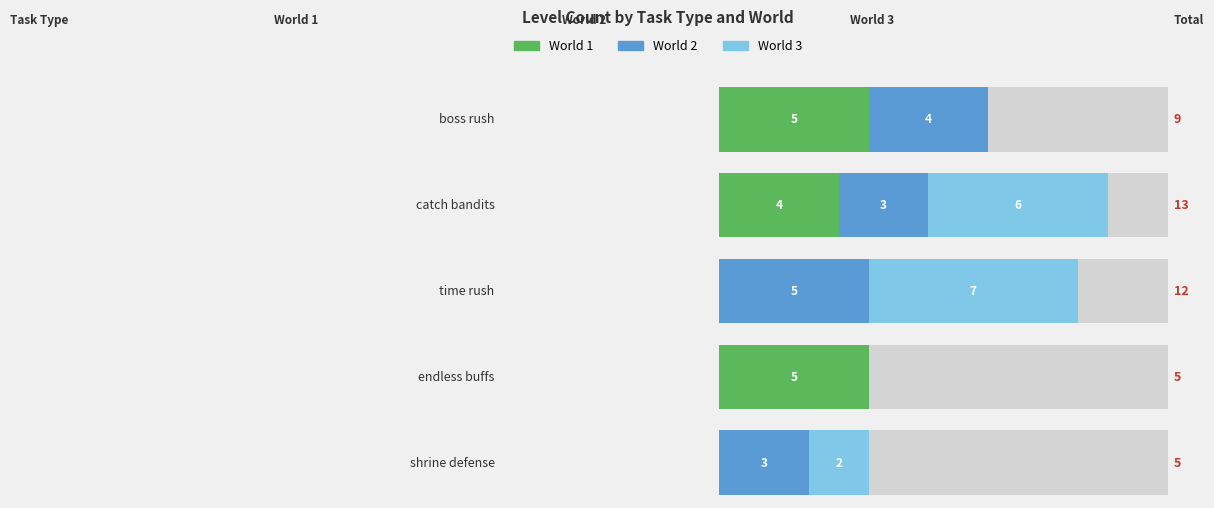

At how many categories does at least one series exceed 3?

4